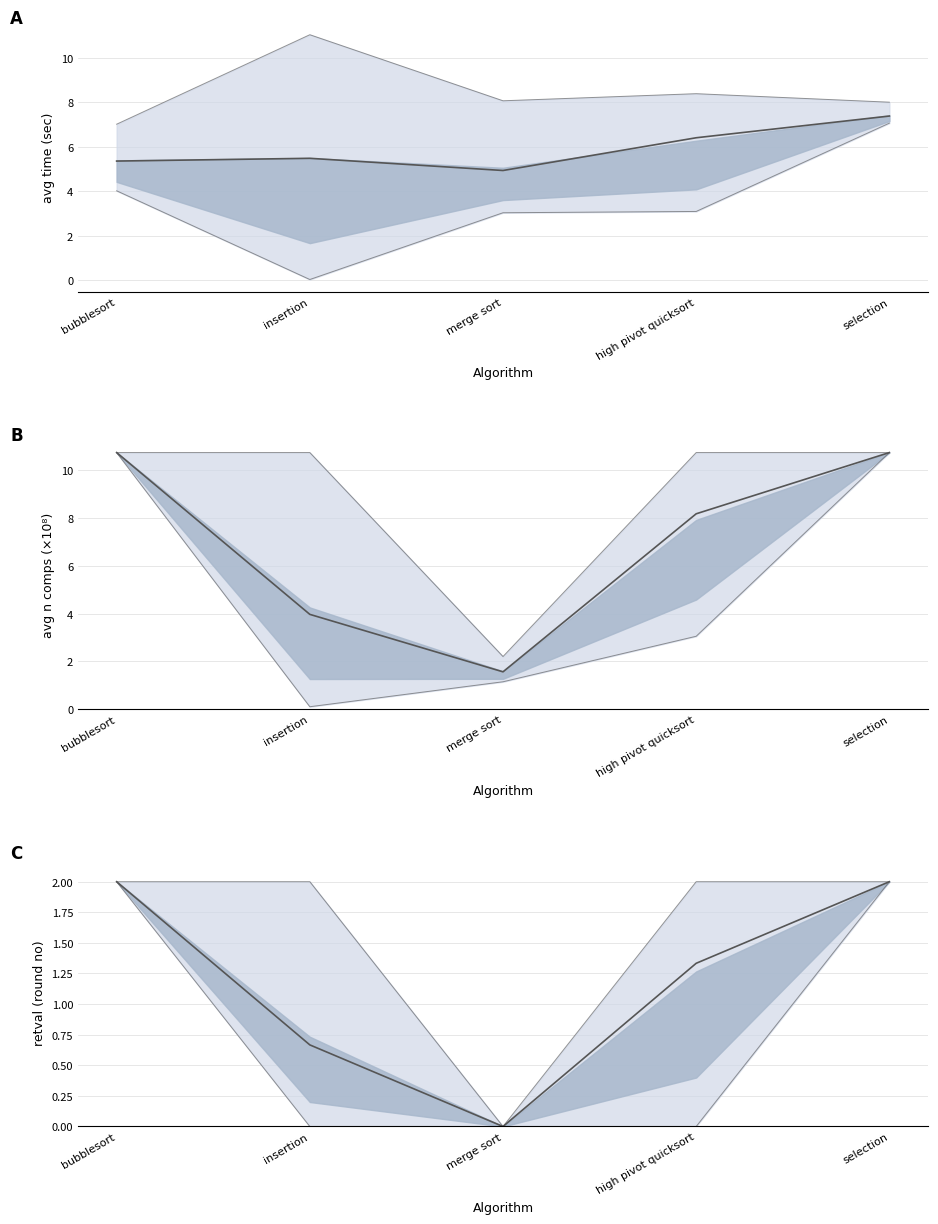

List the series in order of their peak value, highest first.

mean, upper, lower